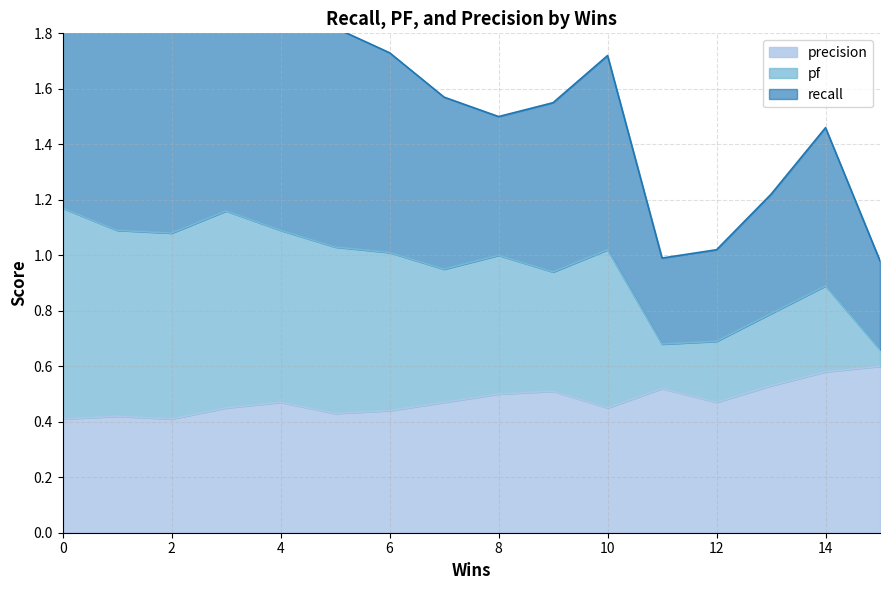

Is it true that precision equals 0.5 at 4?

True